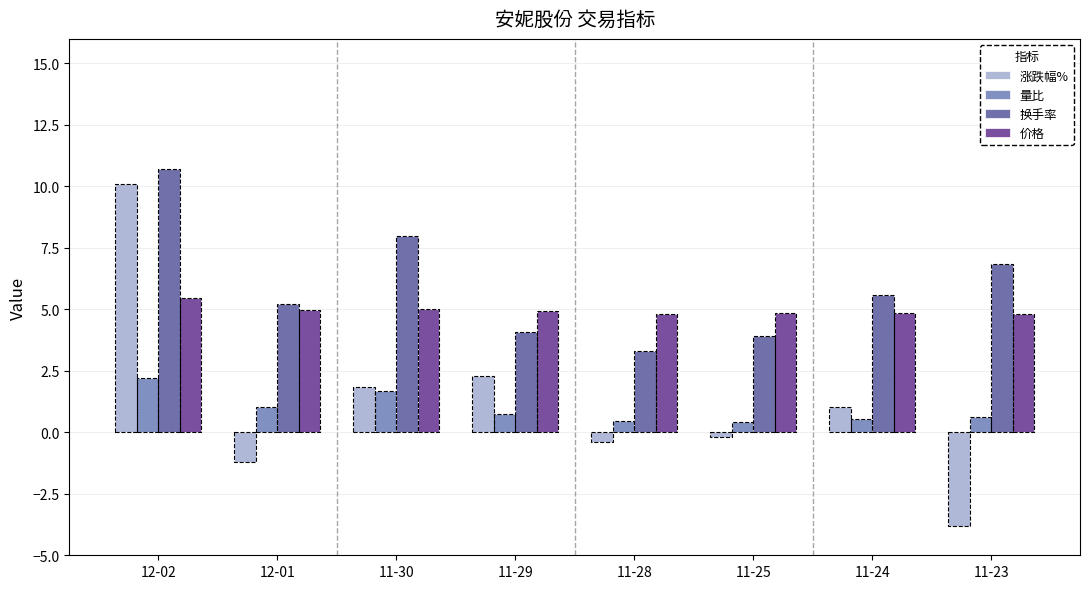

What are all the series names shown in the legend?

涨跌幅%, 量比, 换手率, 价格